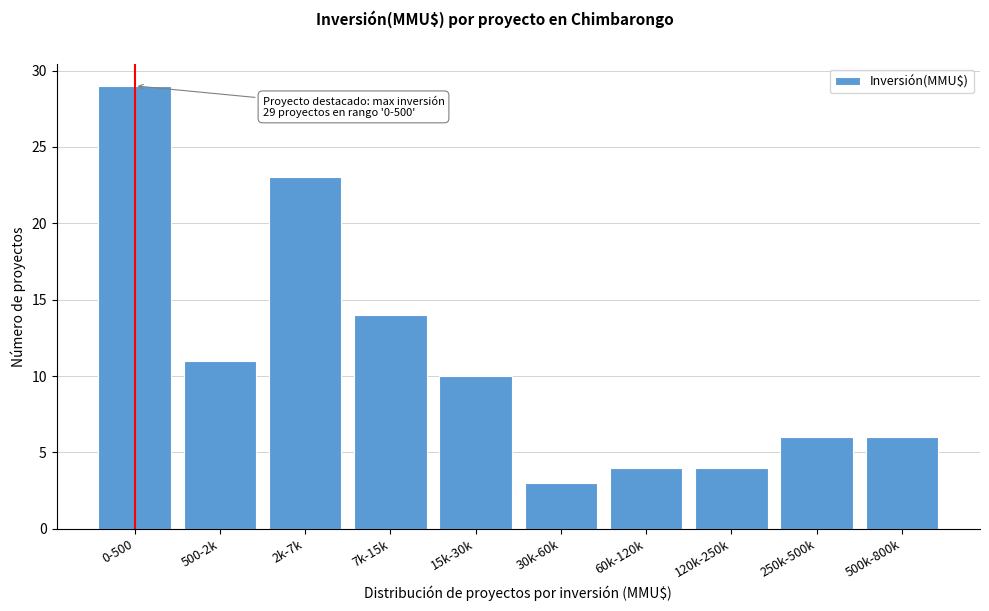

Reading left to right, what are all the values shown in this chart?

29	11	23	14	10	3	4	4	6	6